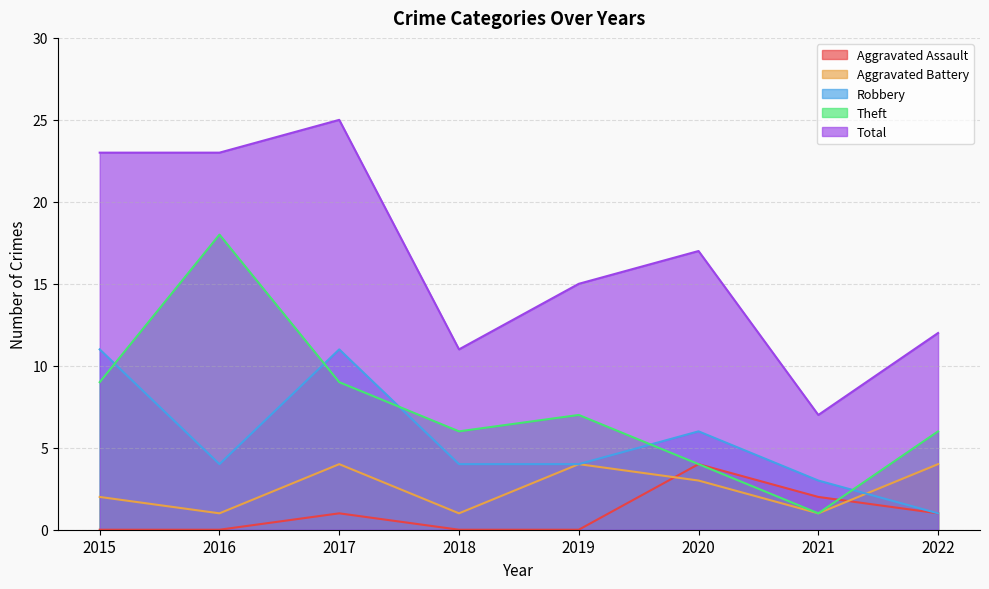

Which series changed the most between 2015 and 2017?

Aggravated Battery